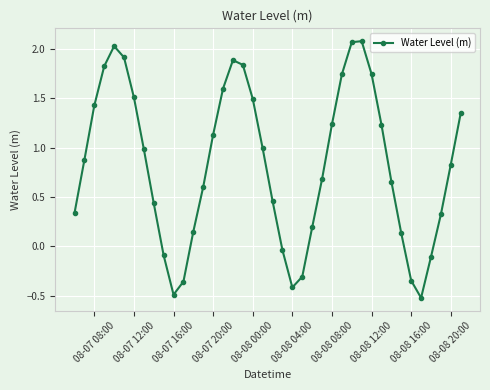

True or false: the data has more than 1 interior local peaks.

True